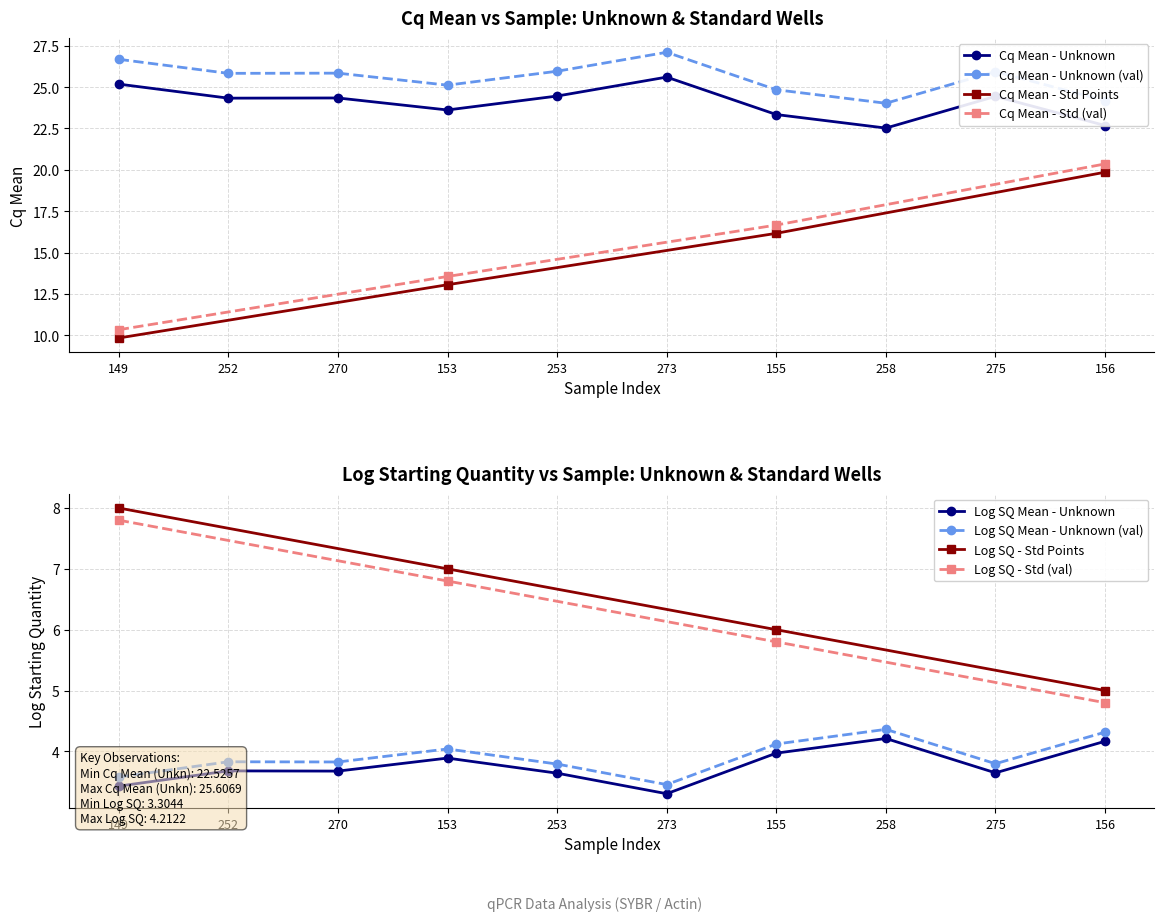

True or false: Log SQ Mean and Cq Mean - Actin cross at least once.

False